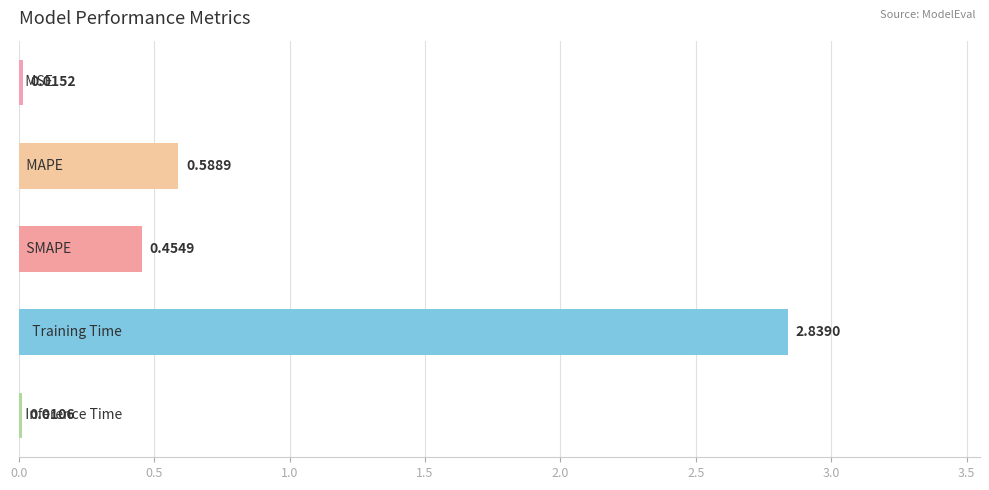

What is the sum of all values?

3.9